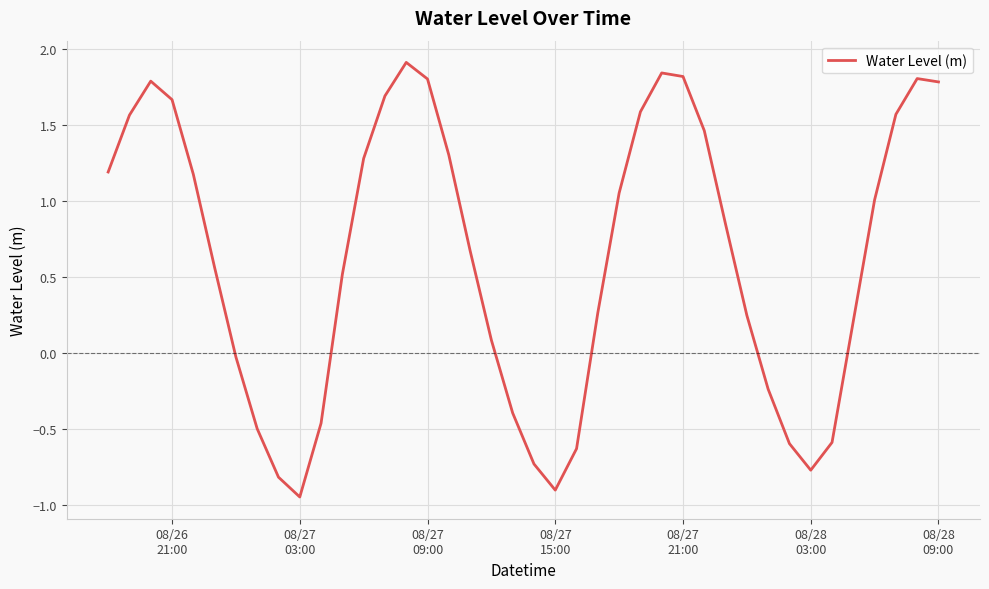

What is the difference between the maximum and minimum values?

2.9